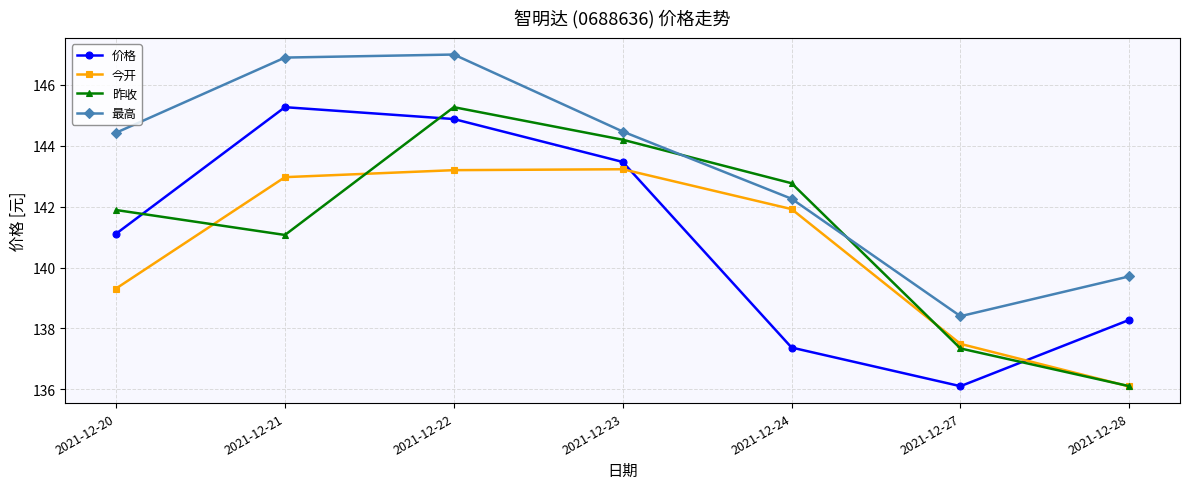

At which category does 昨收 reach its first local valley?

2021-12-21